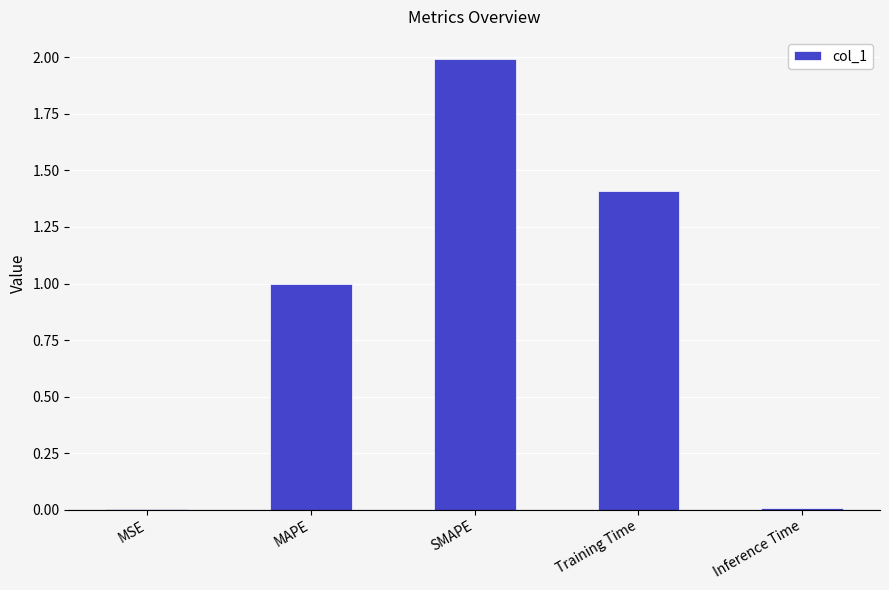

What is the difference between the values at MAPE and SMAPE?

1.0